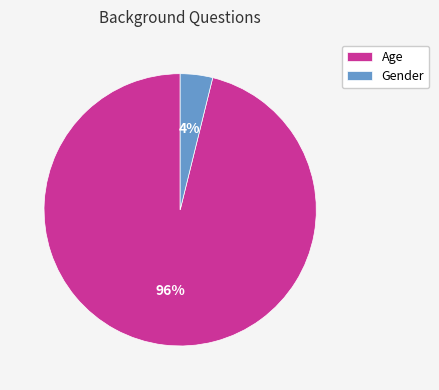

Between Gender and Age, which is larger?

Age